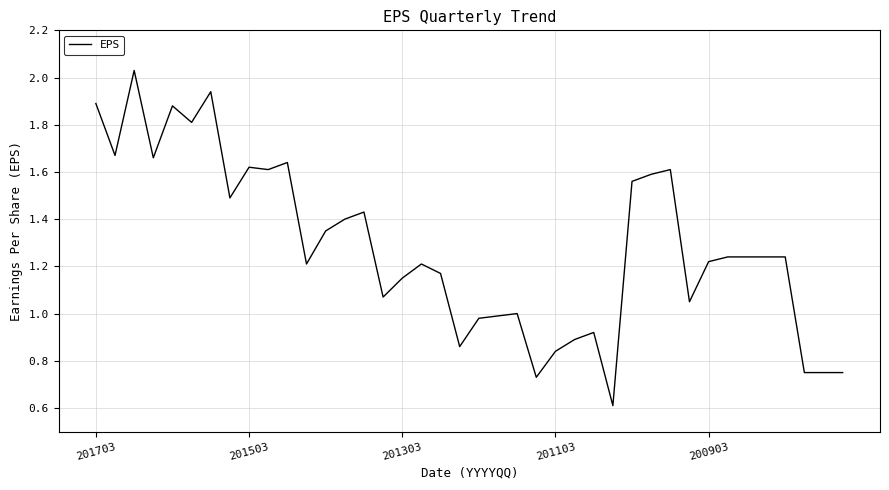

What is the minimum value shown in the chart?

0.6